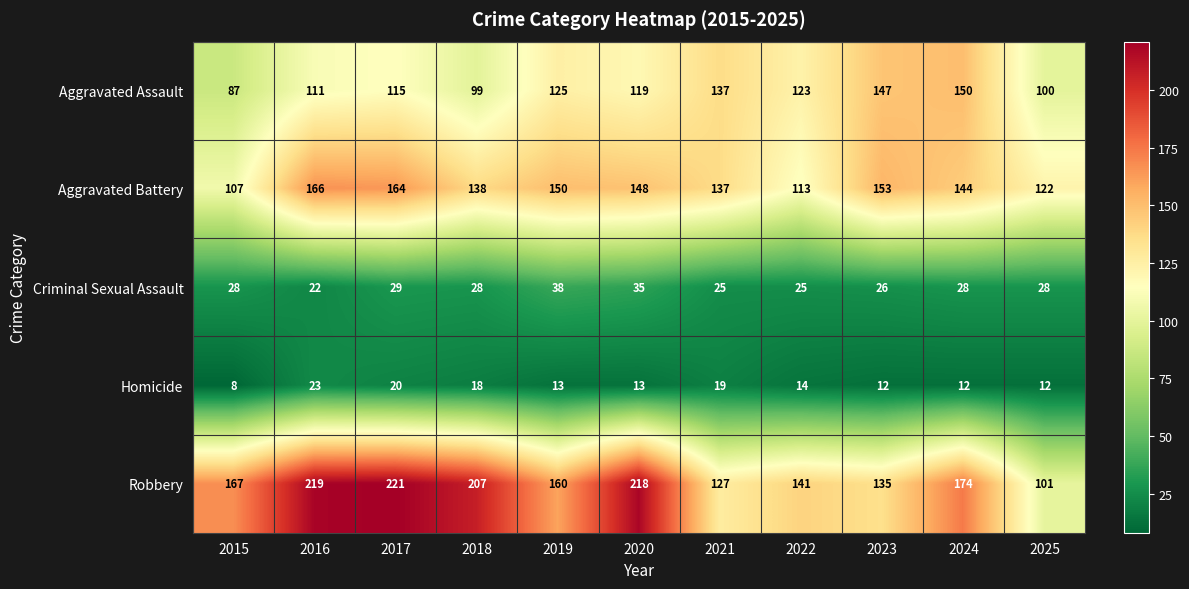

List the labels in order of Aggravated Assault value, smallest first.

2015, 2018, 2025, 2016, 2017, 2020, 2022, 2019, 2021, 2023, 2024